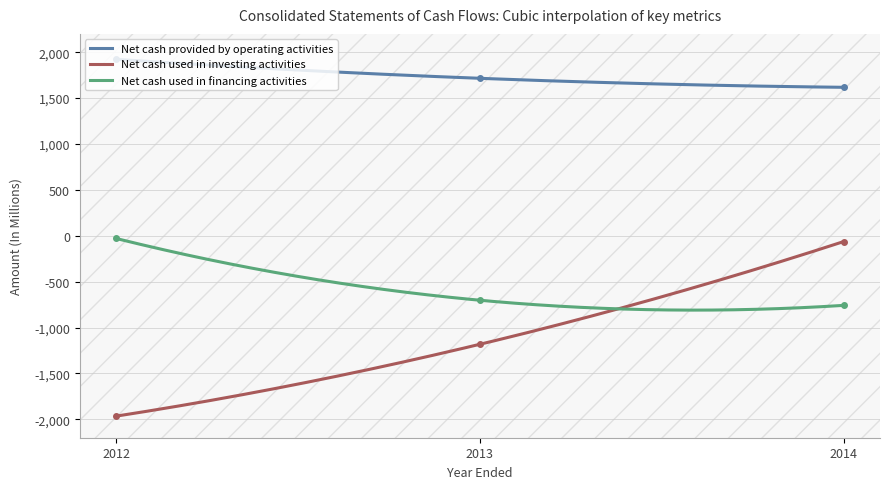

True or false: Net cash used in financing activities and Net cash provided by operating activities intersect in this chart.

False